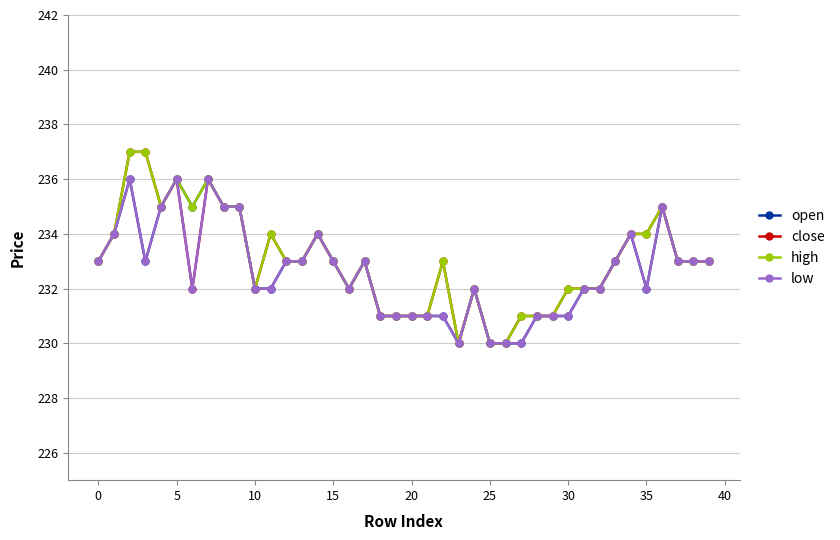

What is the value of the low point at the 34th from the left?

233